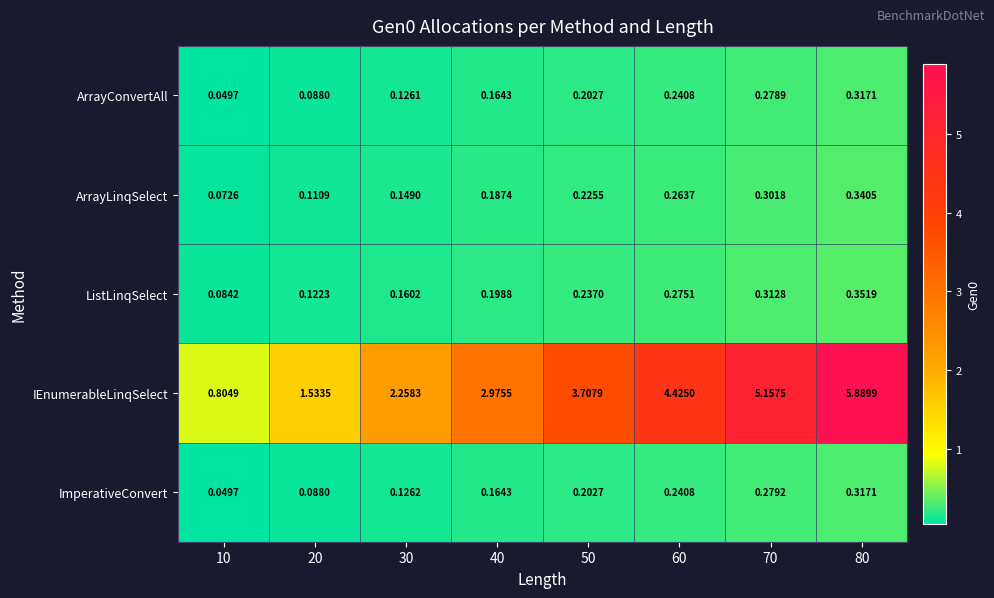

Which series has the largest total across all categories?

IEnumerableLinqSelect